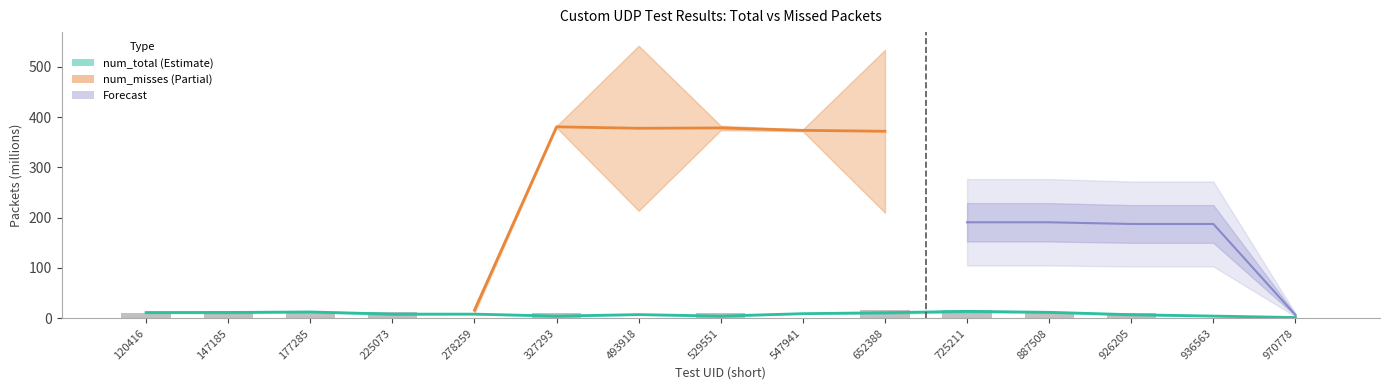

What is the minimum value shown in the chart?

1.6